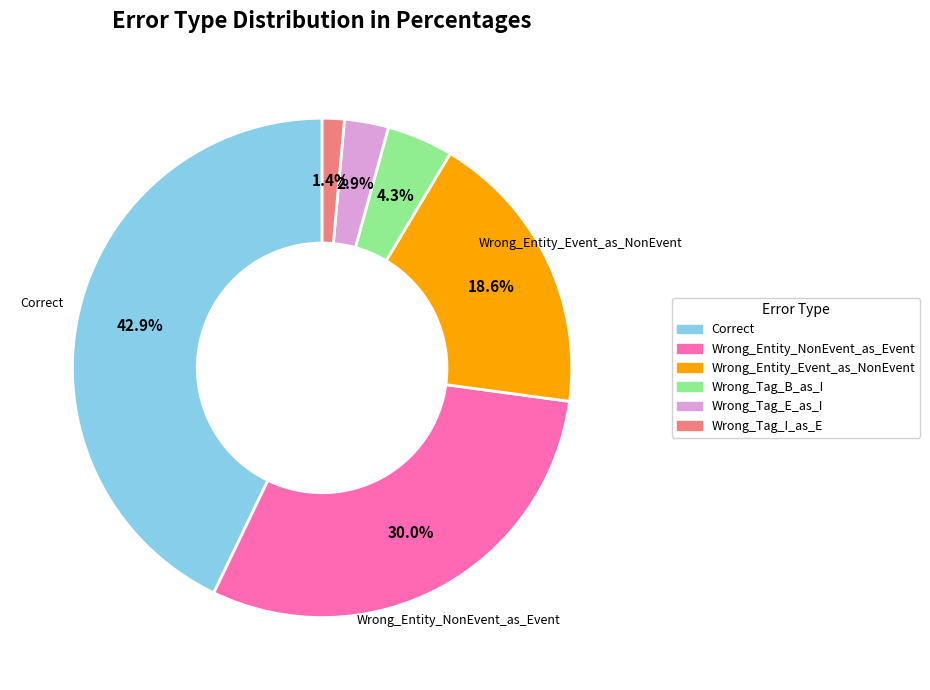

Is Wrong_Tag_B_as_I the majority of the pie?

No